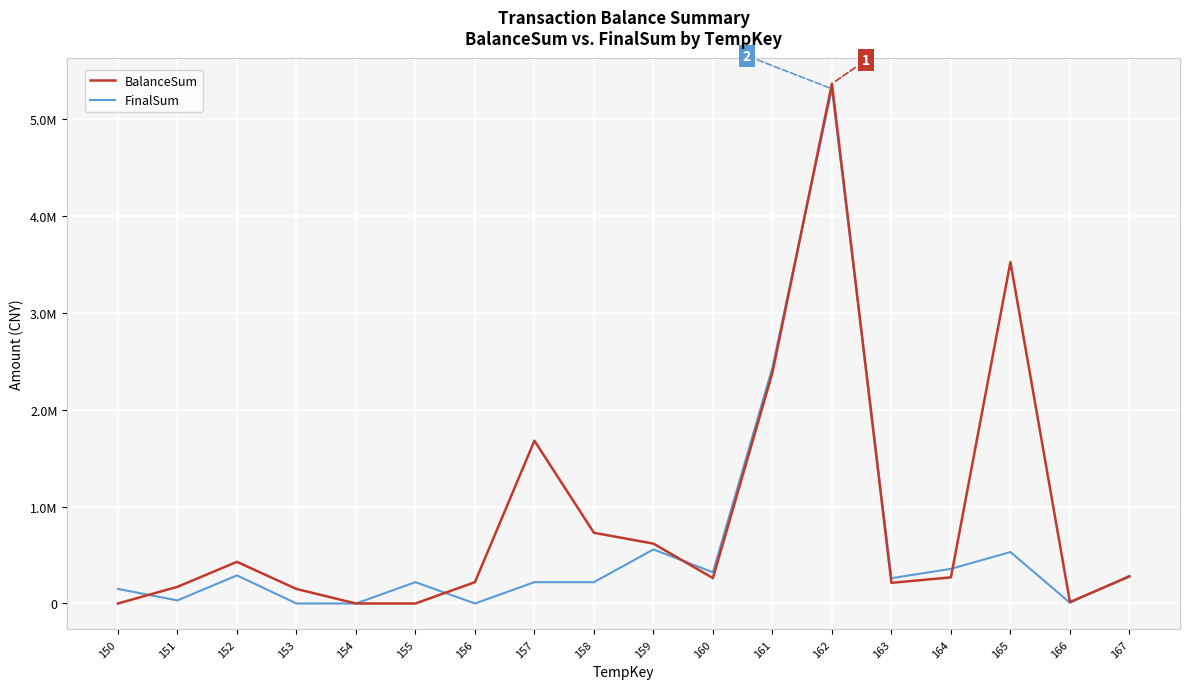

What is the difference between the second highest and minimum values in the BalanceSum series?

3524167.2